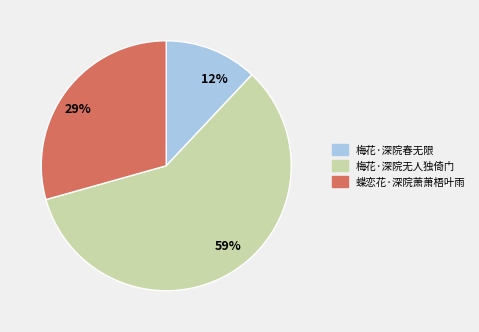

Does 59% represent more than half of the total?

Yes